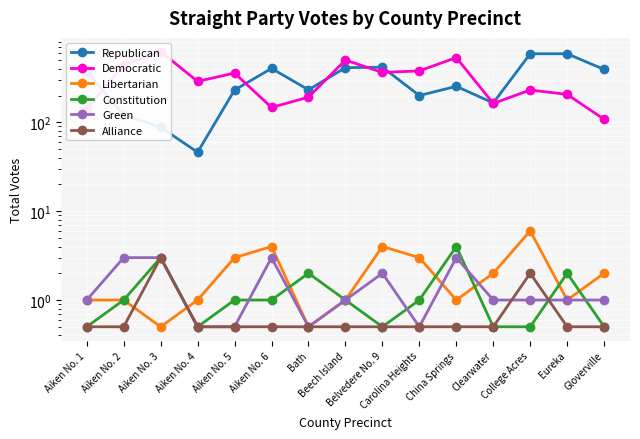

What is the label of the 1st point from the right?

Gloverville